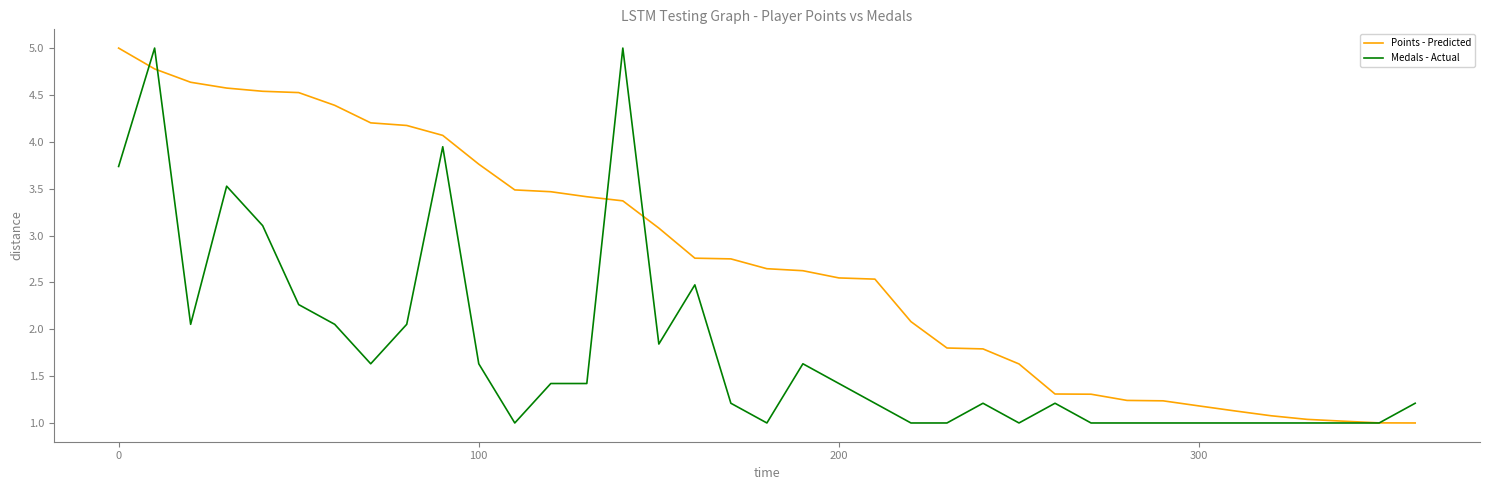

What is the minimum value for Points - Predicted?

1.0